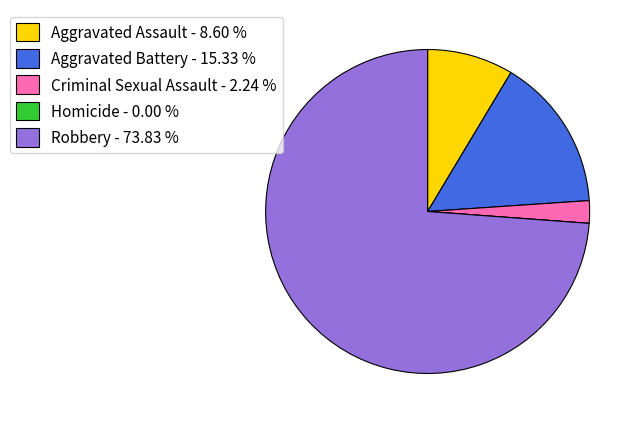

Approximately how many times larger is the value at Aggravated Assault compared to Aggravated Battery?

0.6